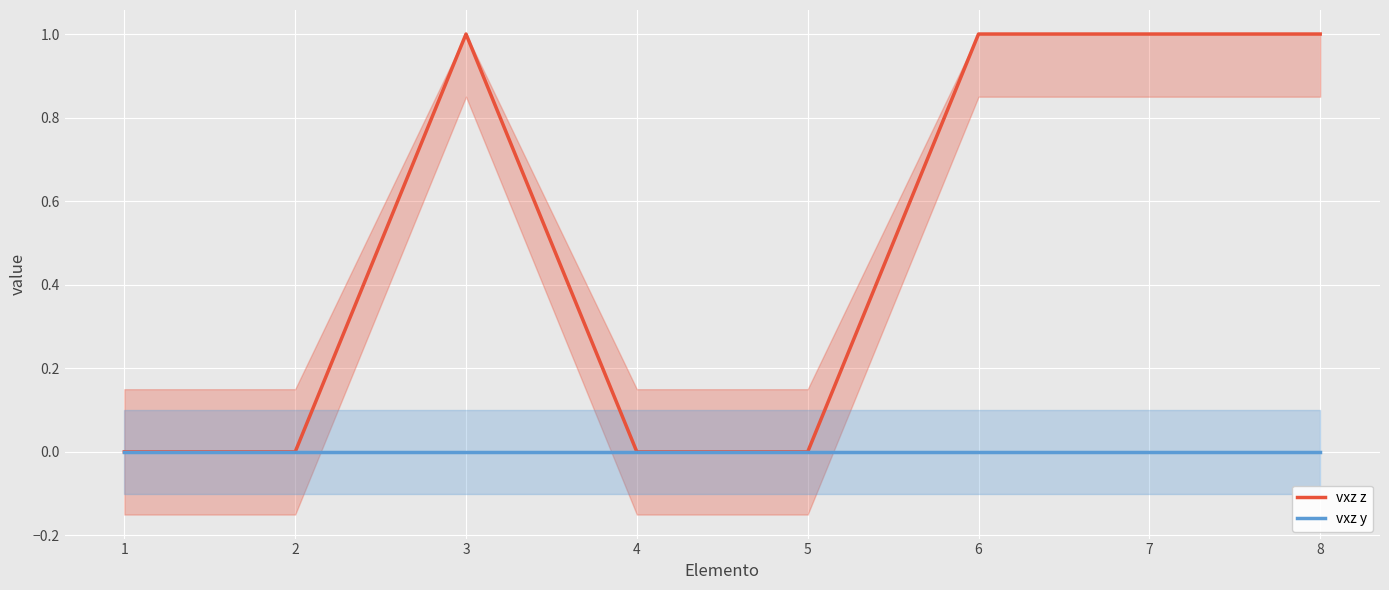

Is the value of vxz y at 6 greater than the value of vxz z at 4?

No